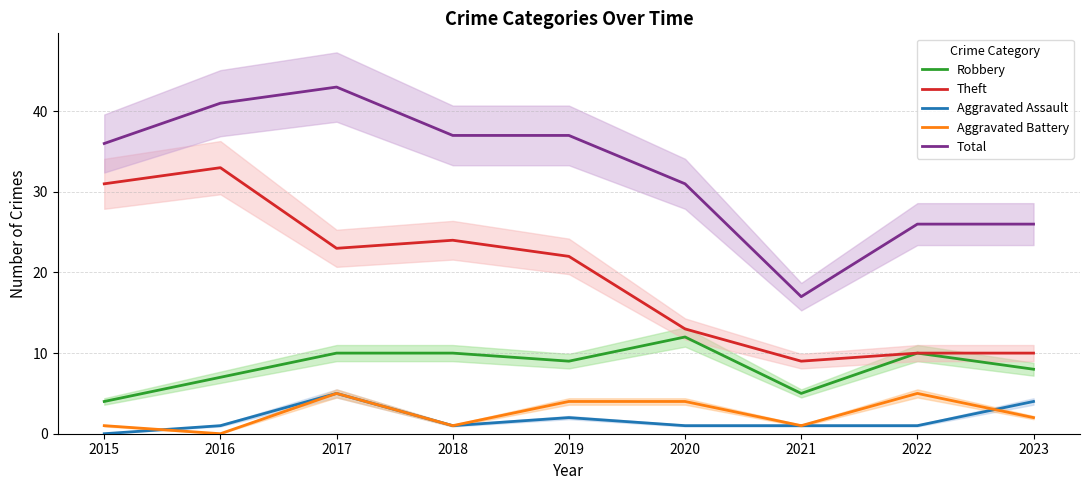

In Total, how many points are higher than both neighbors (excluding endpoints)?

1